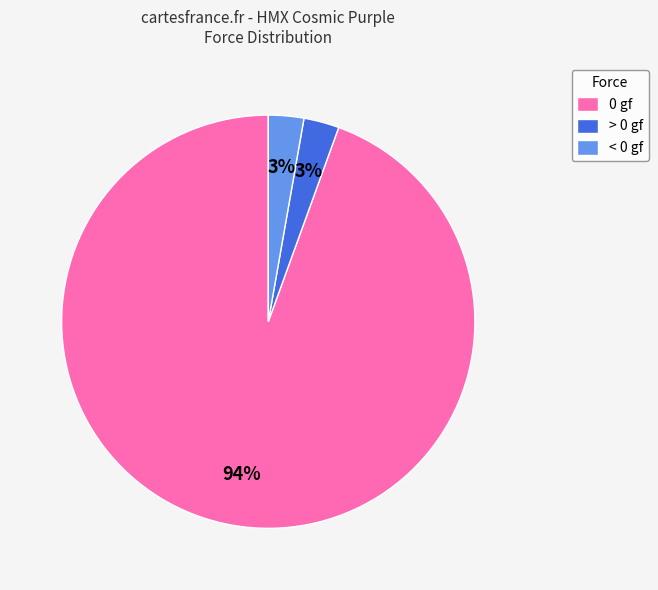

What percentage is the > 0 gf slice, to the nearest percent?

3%